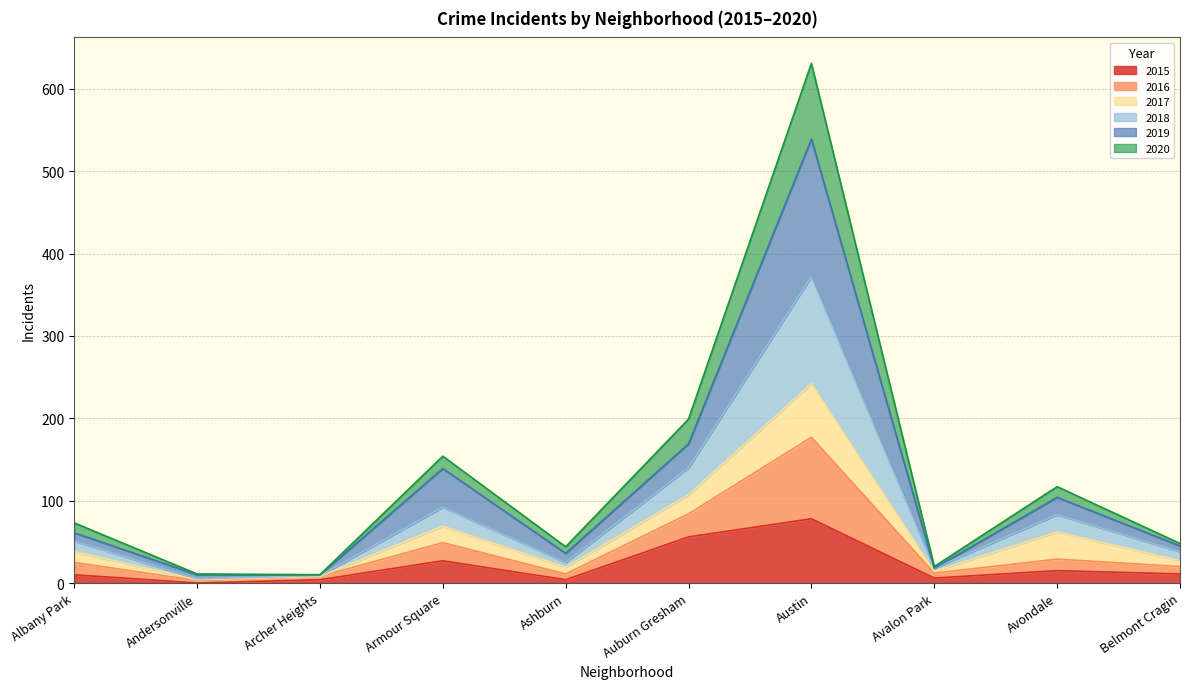

What is the maximum value for 2015?

78